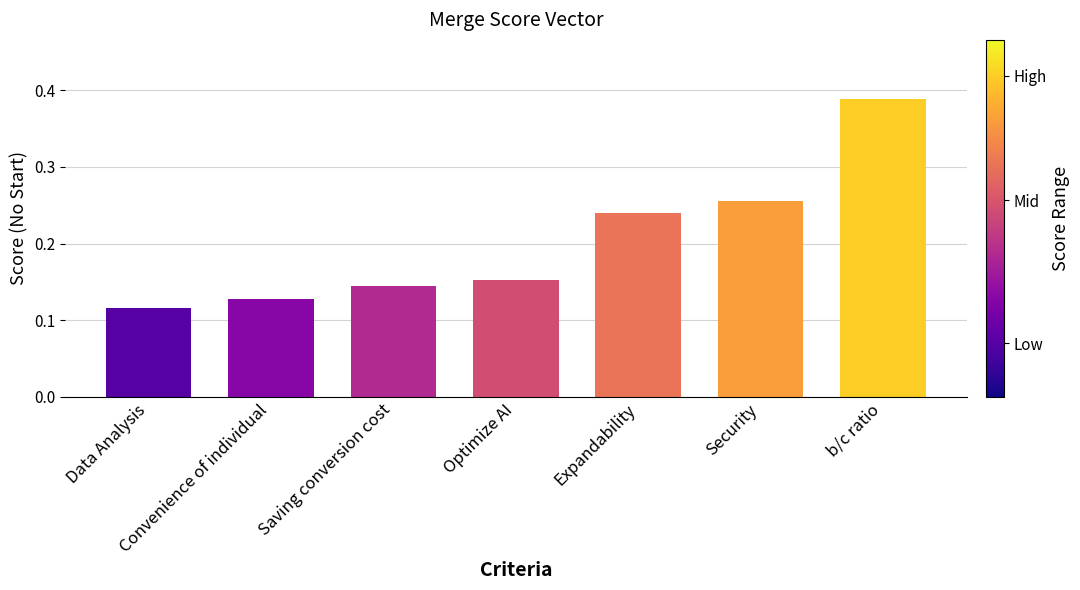

Count the values in the range 0 to 1.

7